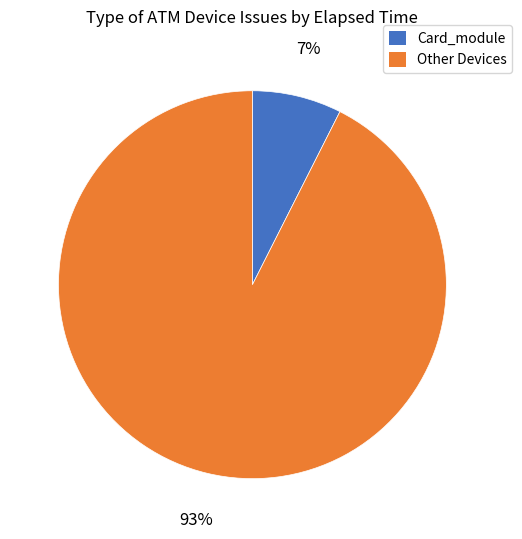

Does any single category account for the majority?

Yes